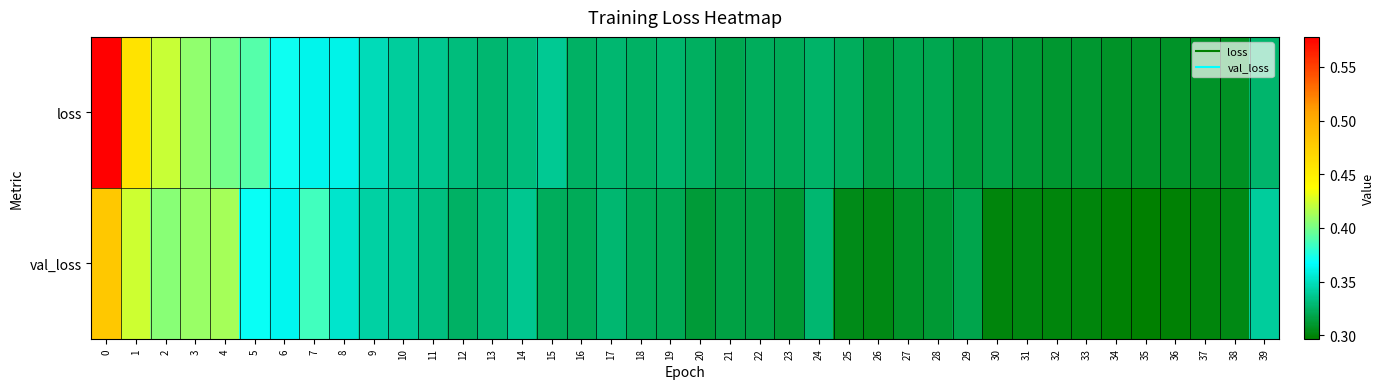

Reading left to right, transcribe all the data shown in this chart.

loss: 0=0.6	1=0.5	2=0.4	3=0.4	4=0.4	5=0.4	6=0.4	7=0.4	8=0.4	9=0.3	10=0.3	11=0.3	12=0.3	13=0.3	14=0.3	15=0.3	16=0.3	17=0.3	18=0.3	19=0.3	20=0.3	21=0.3	22=0.3	23=0.3	24=0.3	25=0.3	26=0.3	27=0.3	28=0.3	29=0.3	30=0.3	31=0.3	32=0.3	33=0.3	34=0.3	35=0.3	36=0.3	37=0.3	38=0.3	39=0.3
val_loss: 0=0.5	1=0.4	2=0.4	3=0.4	4=0.4	5=0.4	6=0.4	7=0.4	8=0.4	9=0.3	10=0.3	11=0.3	12=0.3	13=0.3	14=0.3	15=0.3	16=0.3	17=0.3	18=0.3	19=0.3	20=0.3	21=0.3	22=0.3	23=0.3	24=0.3	25=0.3	26=0.3	27=0.3	28=0.3	29=0.3	30=0.3	31=0.3	32=0.3	33=0.3	34=0.3	35=0.3	36=0.3	37=0.3	38=0.3	39=0.3